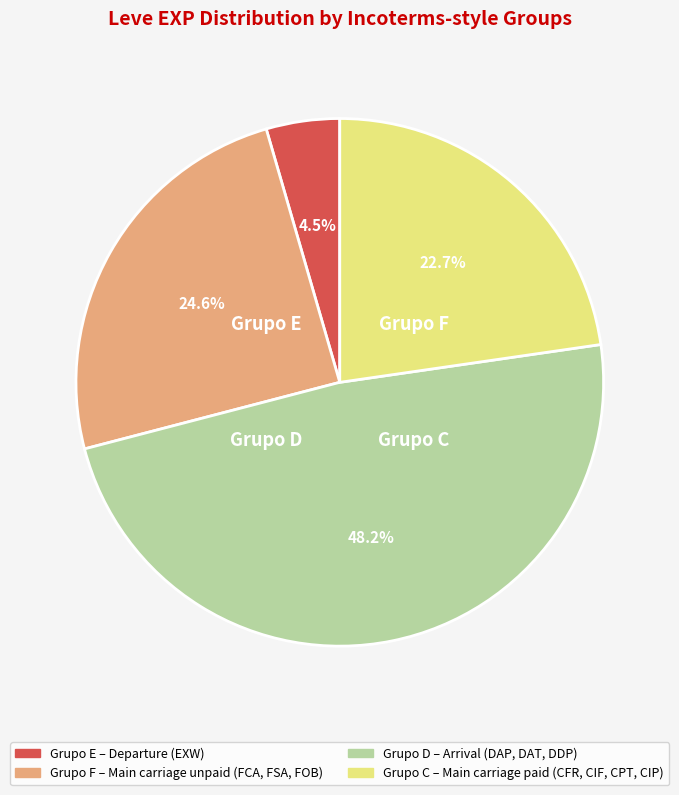

Is there any slice that represents more than half of the pie?

No